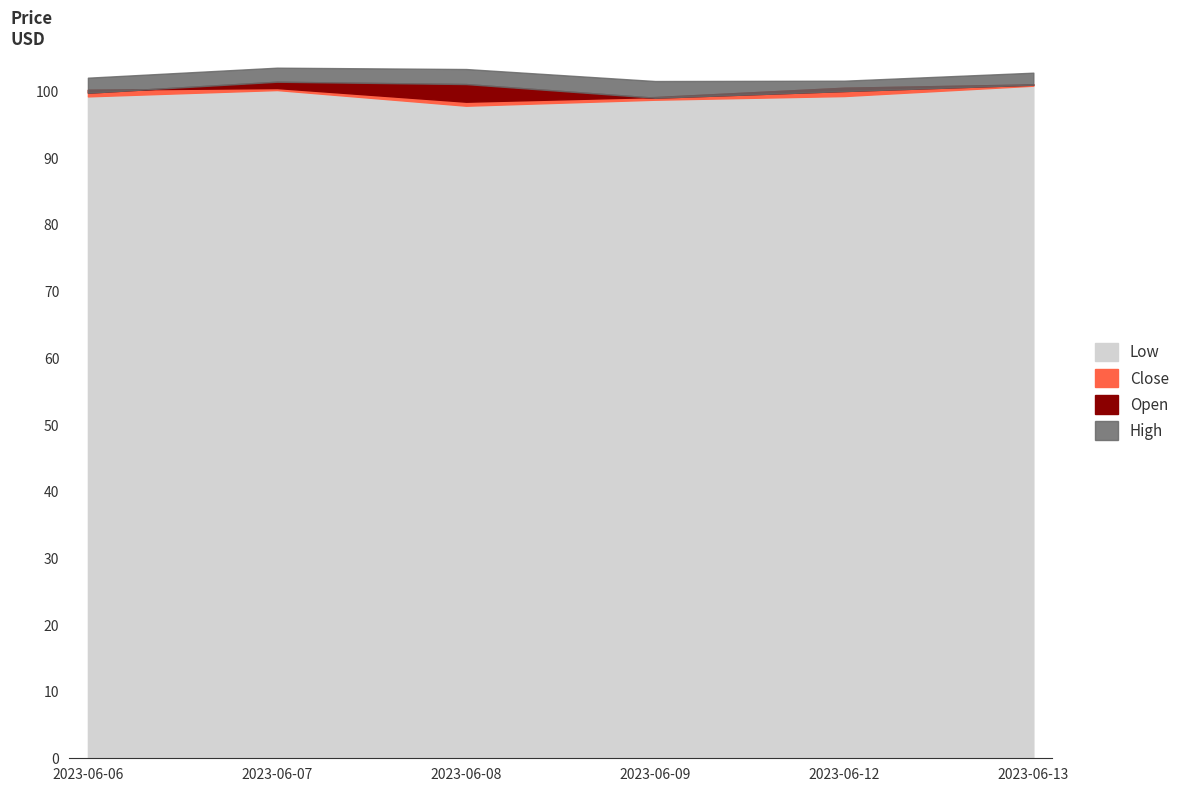

What are all the series names shown in the legend?

High, Open, Close, Low